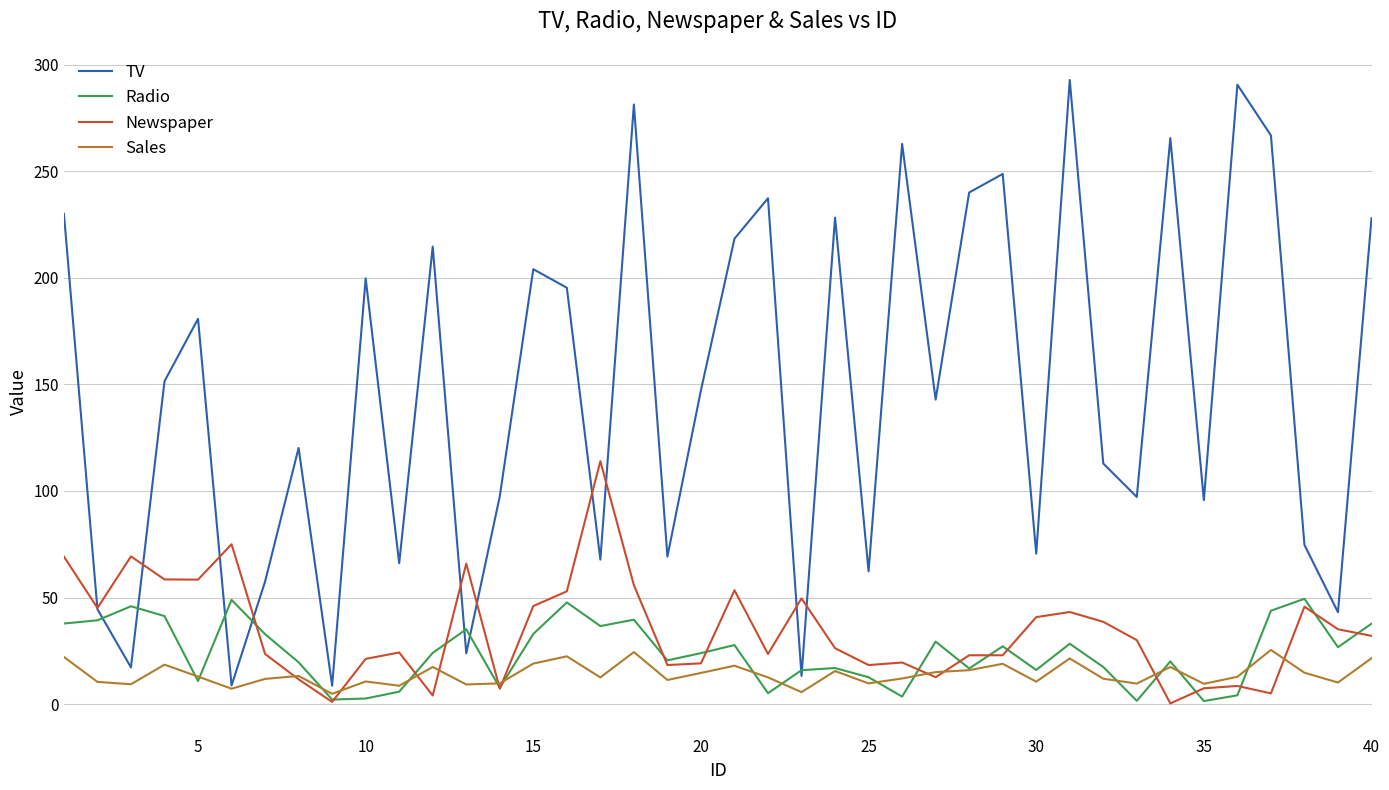

Rank the series by their maximum value, from lowest to highest.

Sales, Radio, Newspaper, TV